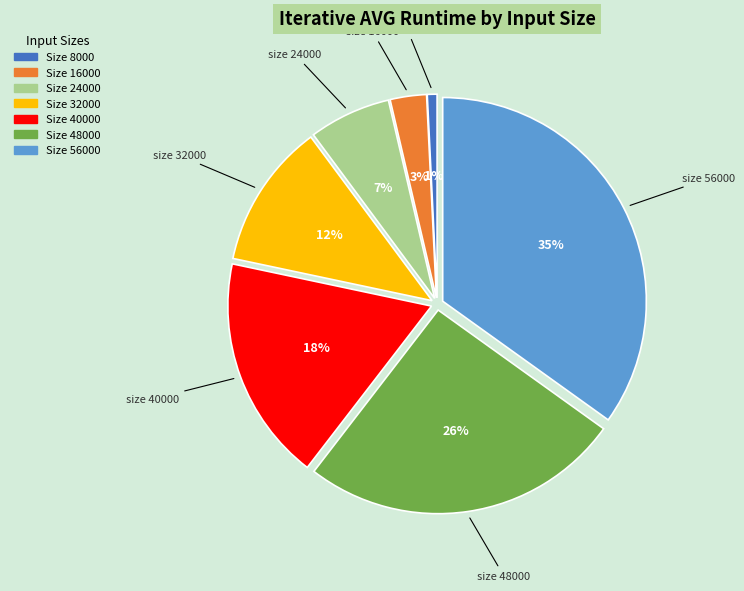

Does any single category account for the majority?

No